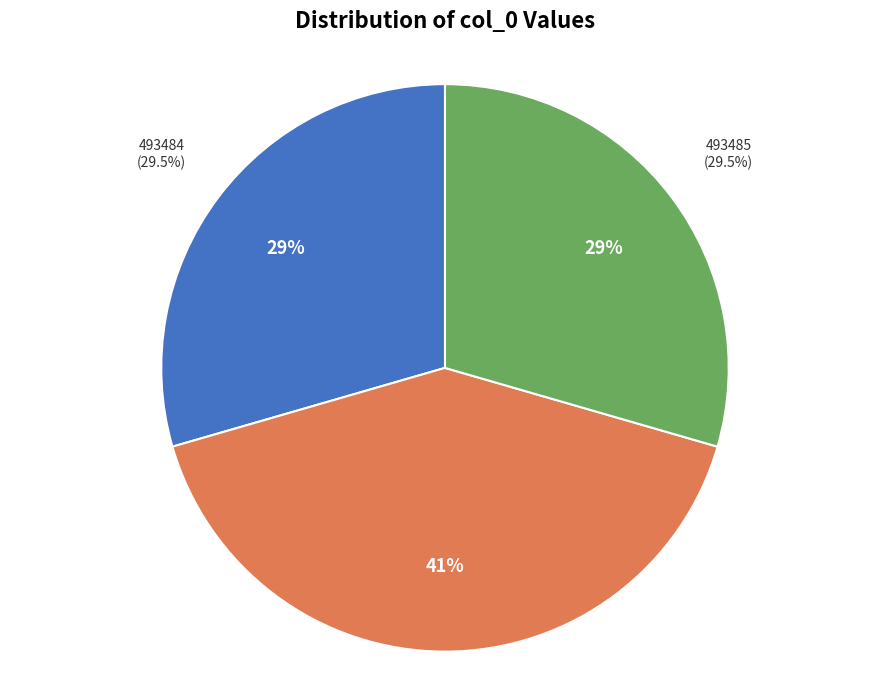

What percentage is the 687090 slice, to the nearest percent?

41%